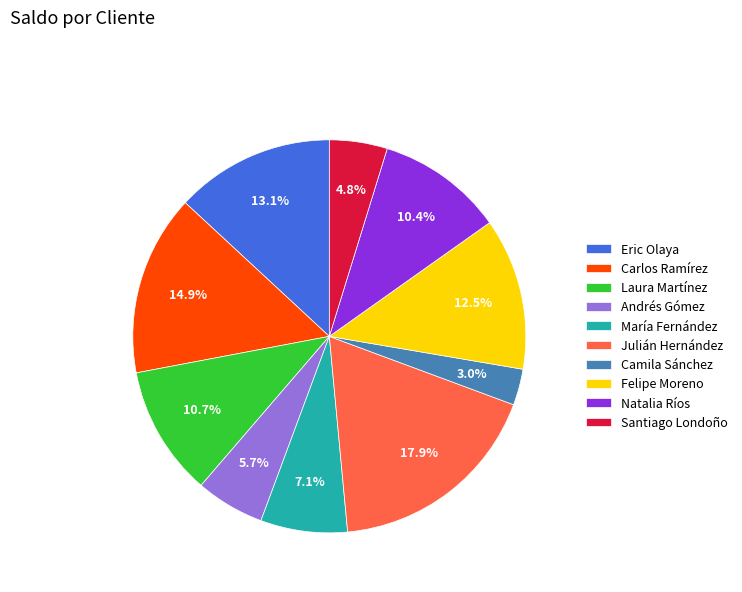

To the nearest percent, what is the average slice percentage?

10%